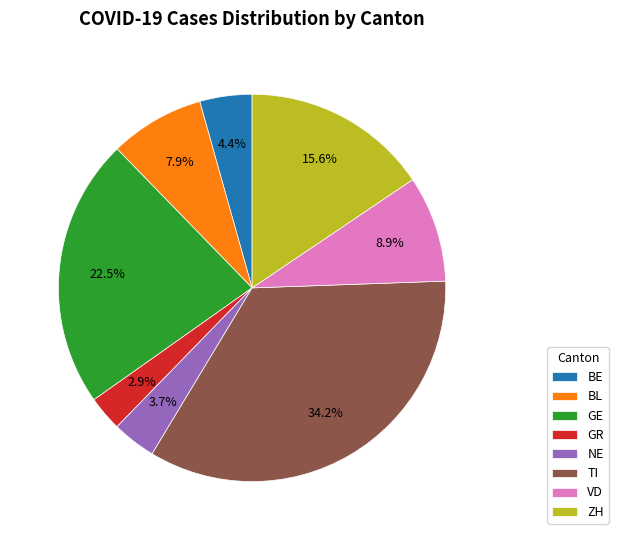

Which category has the smallest portion of the pie?

GR